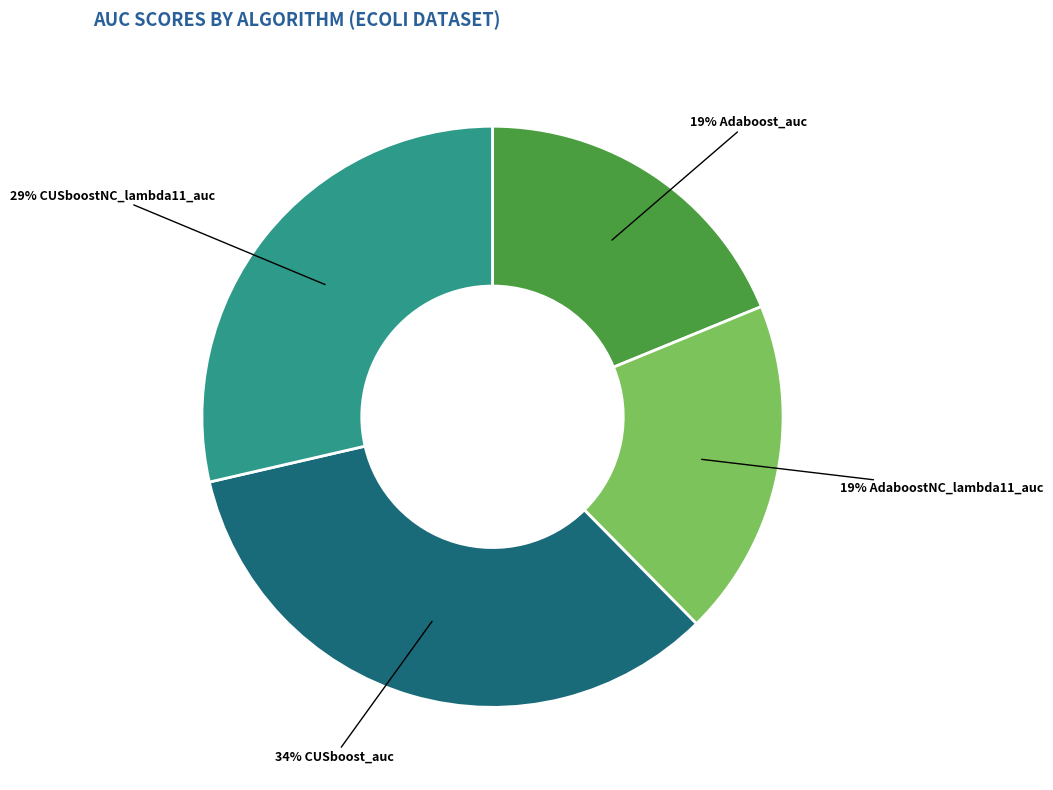

How many segments does this pie chart have?

4